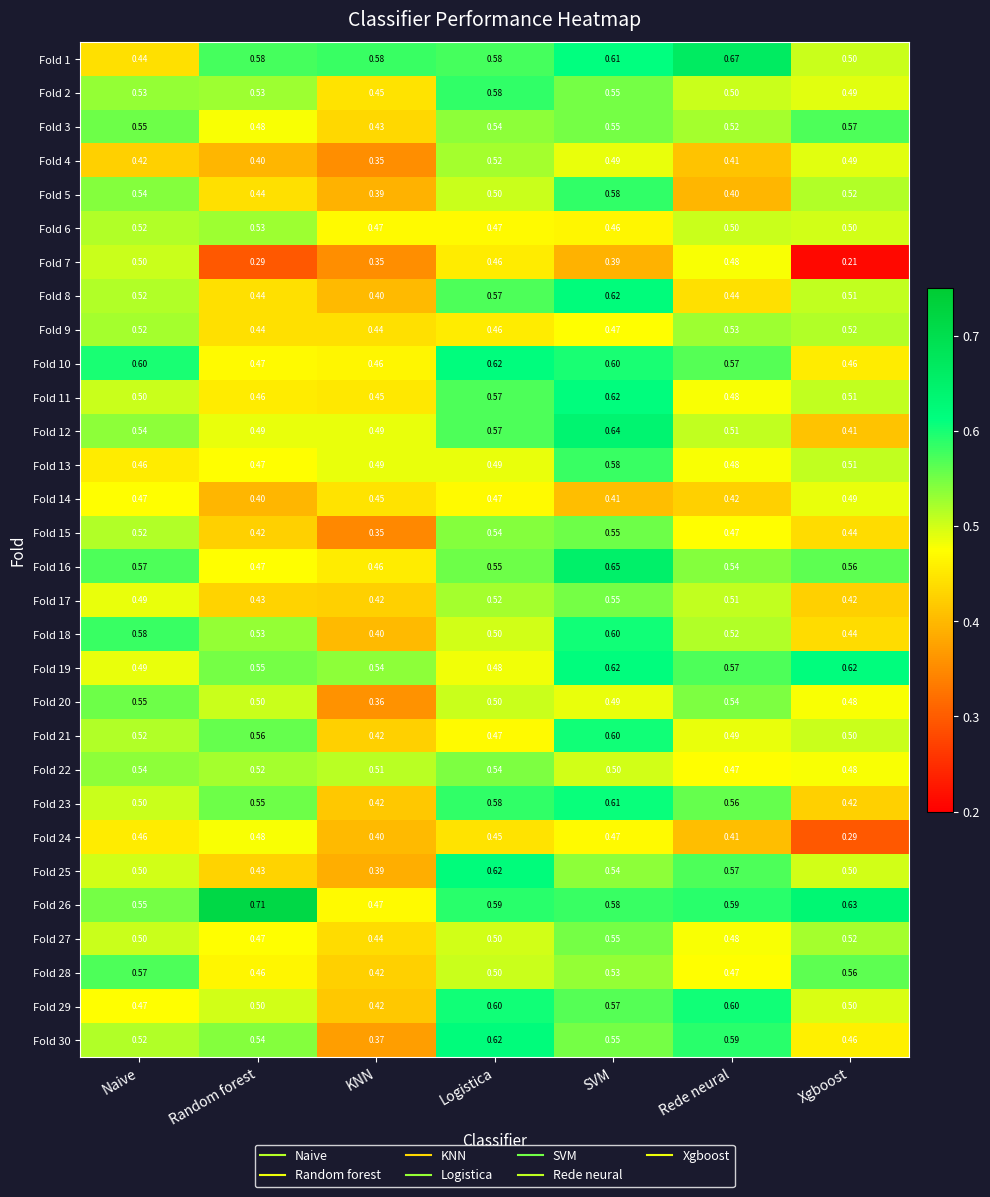

Which label corresponds to the smallest value in the chart?

Xgboost